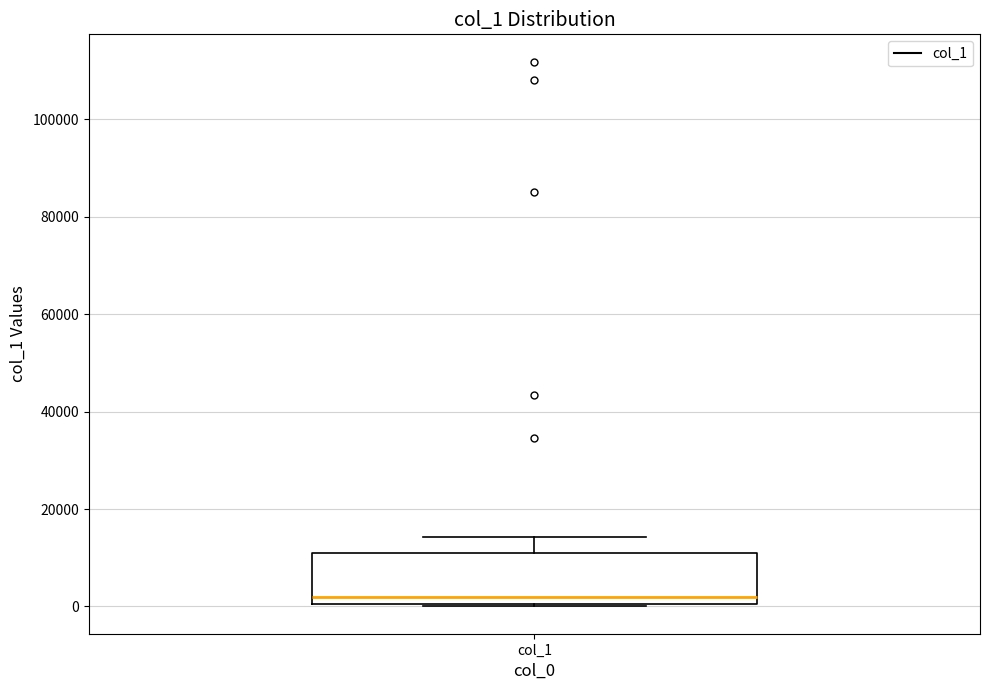

Read this box plot against the y-axis: the position of the median line, the range covered by the box, and the ends of both whiskers. The values are not printed on the chart, so give them approximately, as read against the axis.

median 2000, box 0 to 12000, whiskers 0 to 14000